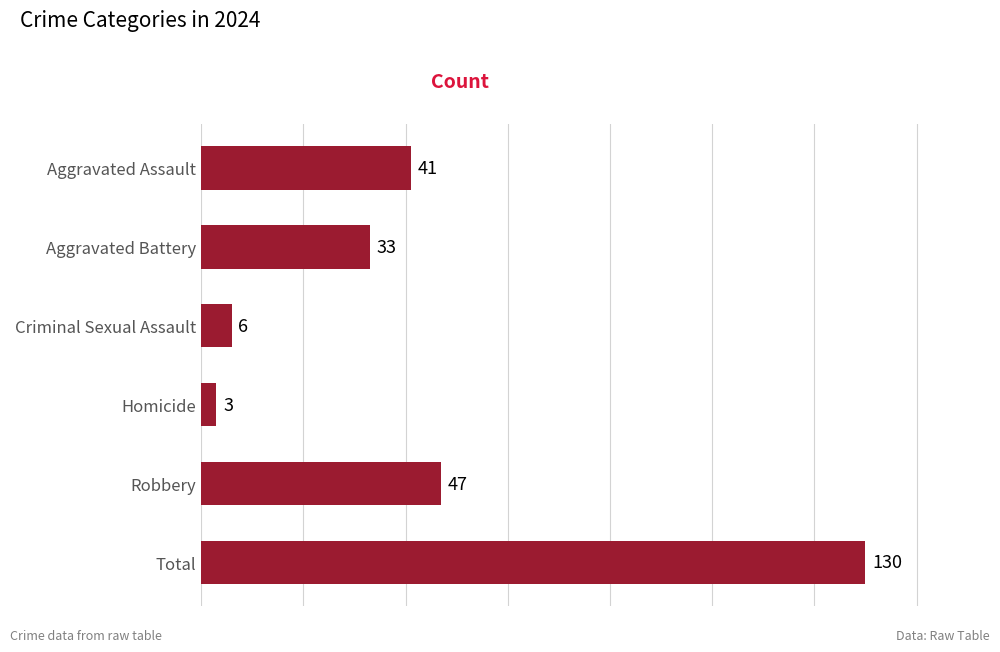

Which has a higher value, Robbery or Total?

Total